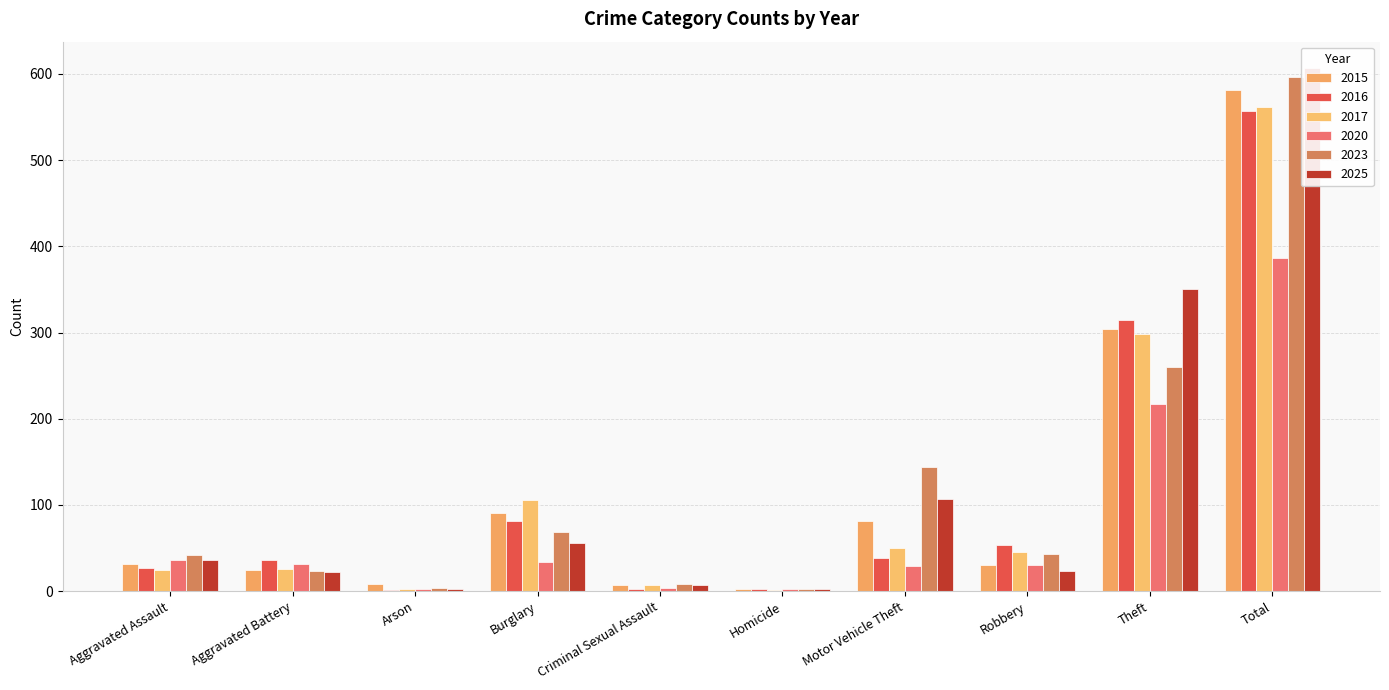

Which has a higher value, Arson or Burglary?

Burglary